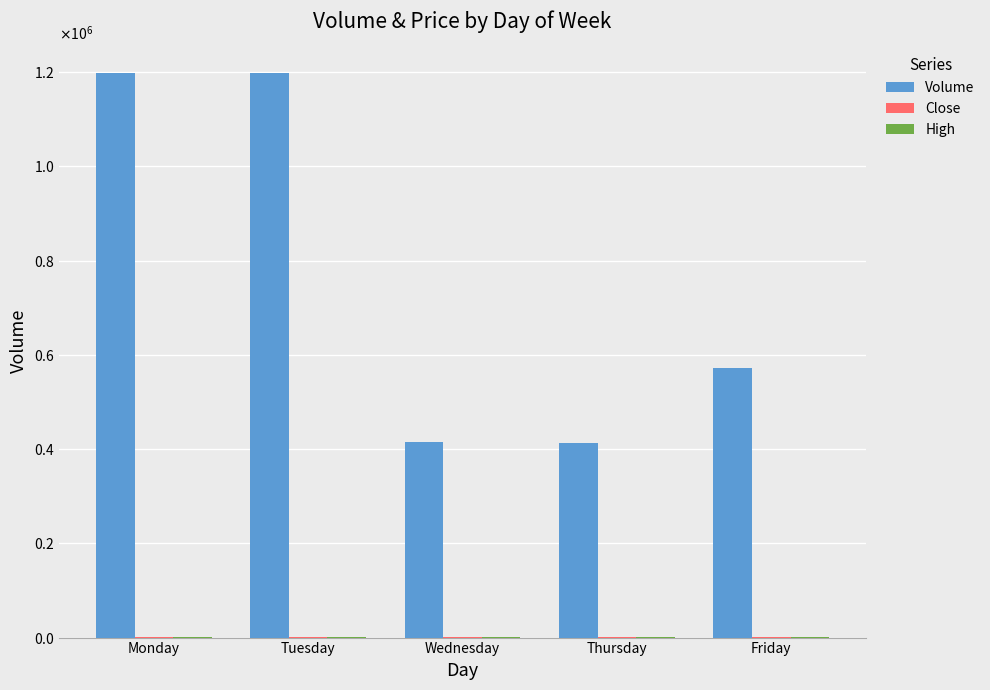

What value does the High series have at Friday?

366.3